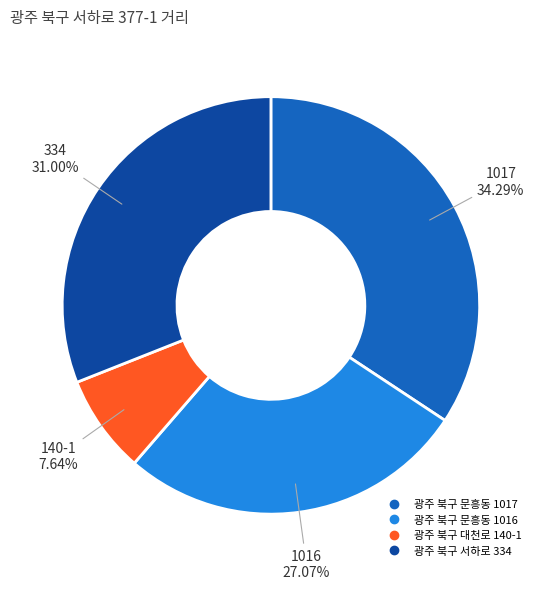

Does 광주 북구 문흥동 1016 account for over 50% of the chart?

No